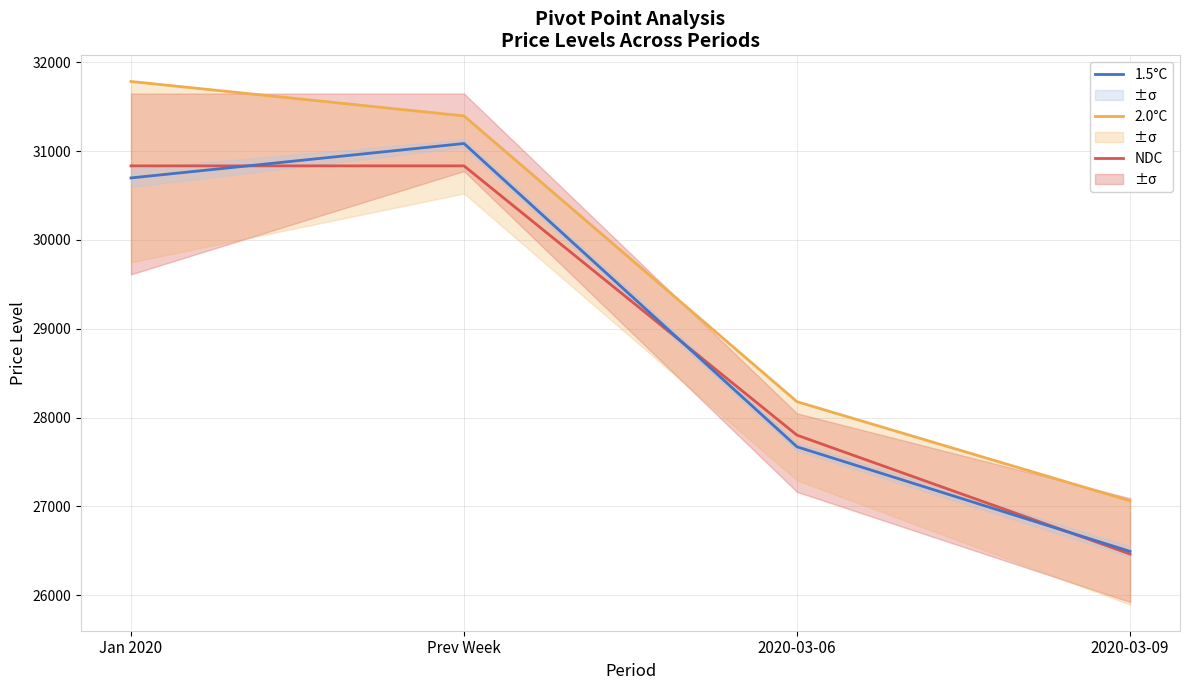

The value of 2.0°C at 2020-03-09 is 9135.6. True or false?

False